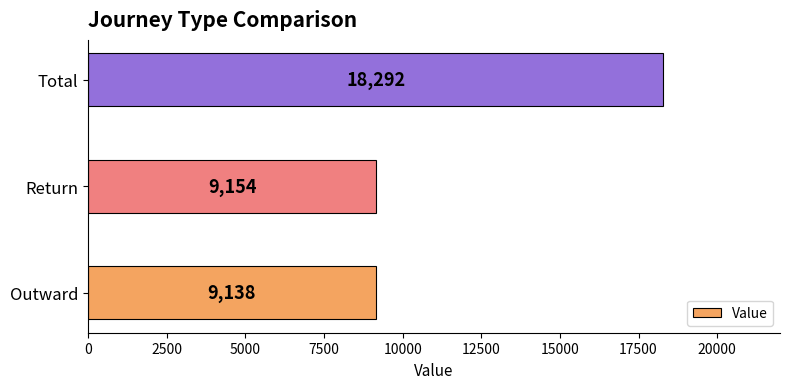

How many series are shown in this chart?

1